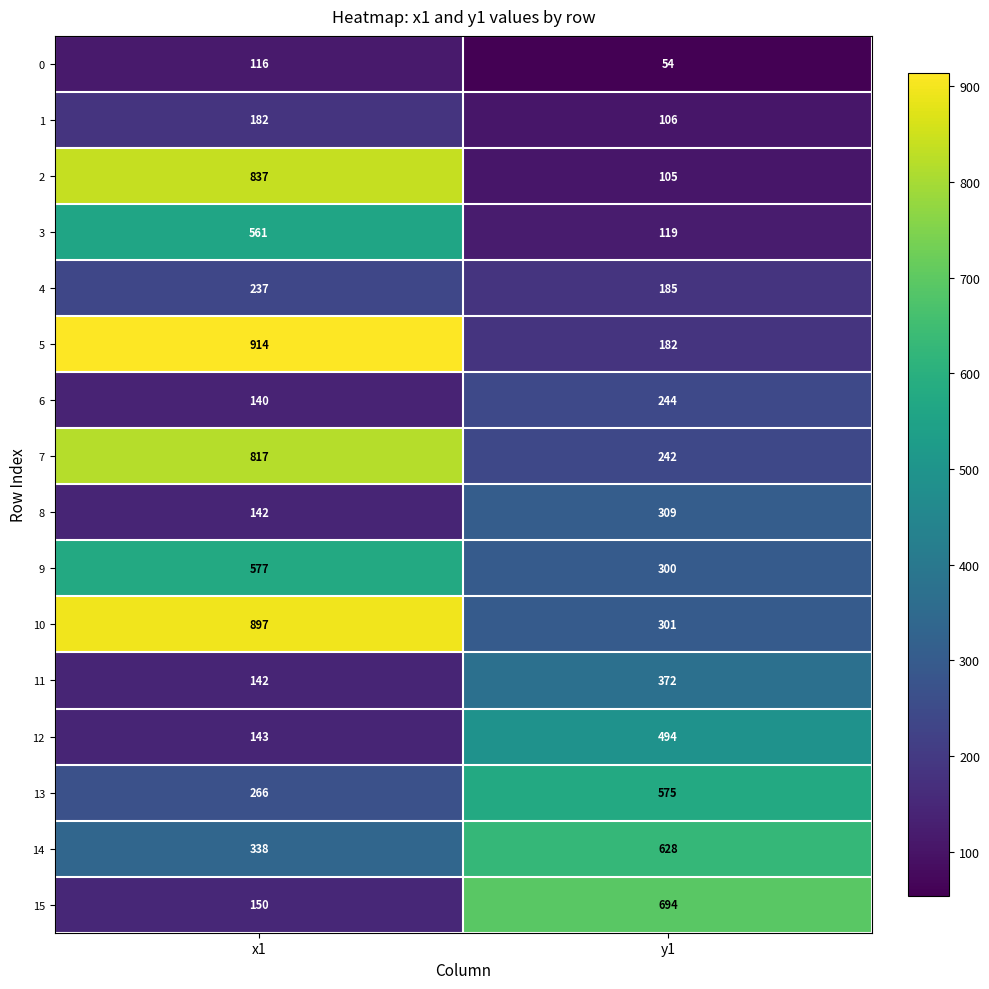

What is the lowest value of the 13 series?

266